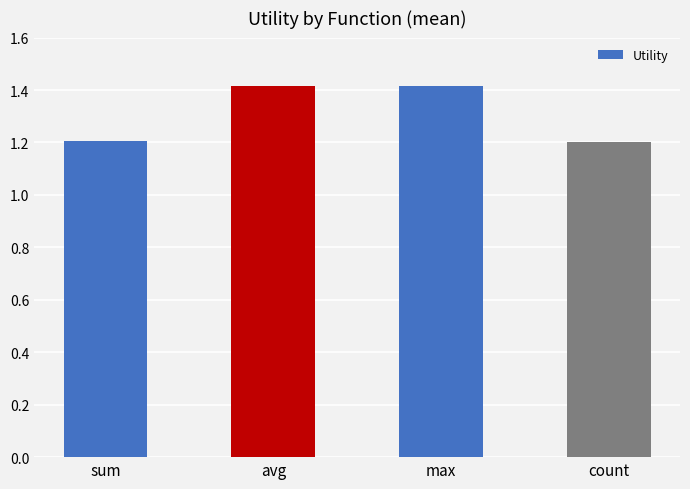

What is the label of the 2nd bar from the right?

max